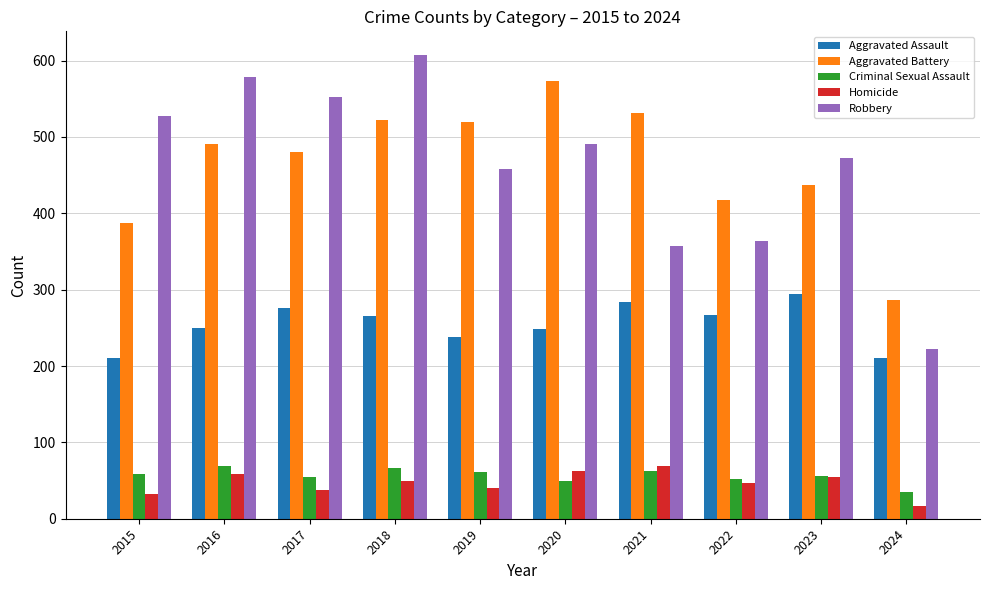

Which category has the highest value across all series?

2018